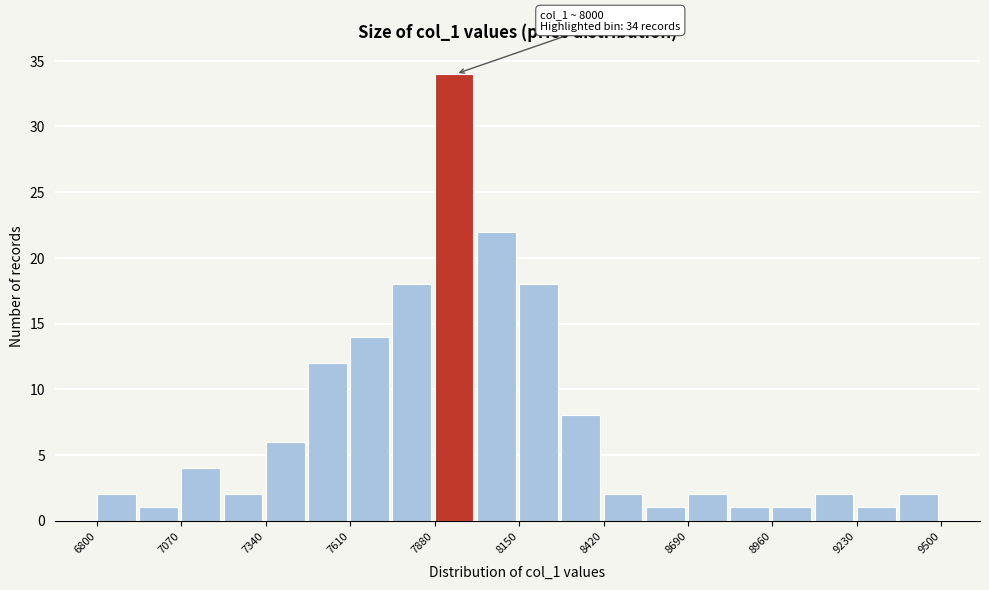

Around what value on the x-axis is the tallest bar? Give the approximate position of its centre, as read against the axis.

7950